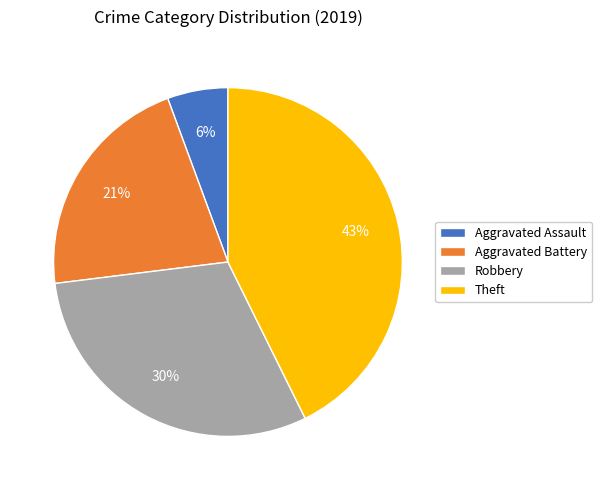

Is the sum of Robbery and Theft greater than half?

Yes